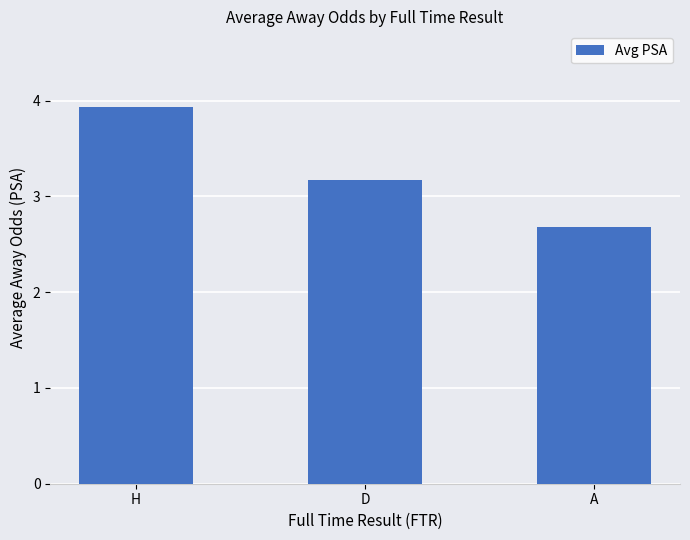

What is the change in value from H to D?

-0.8